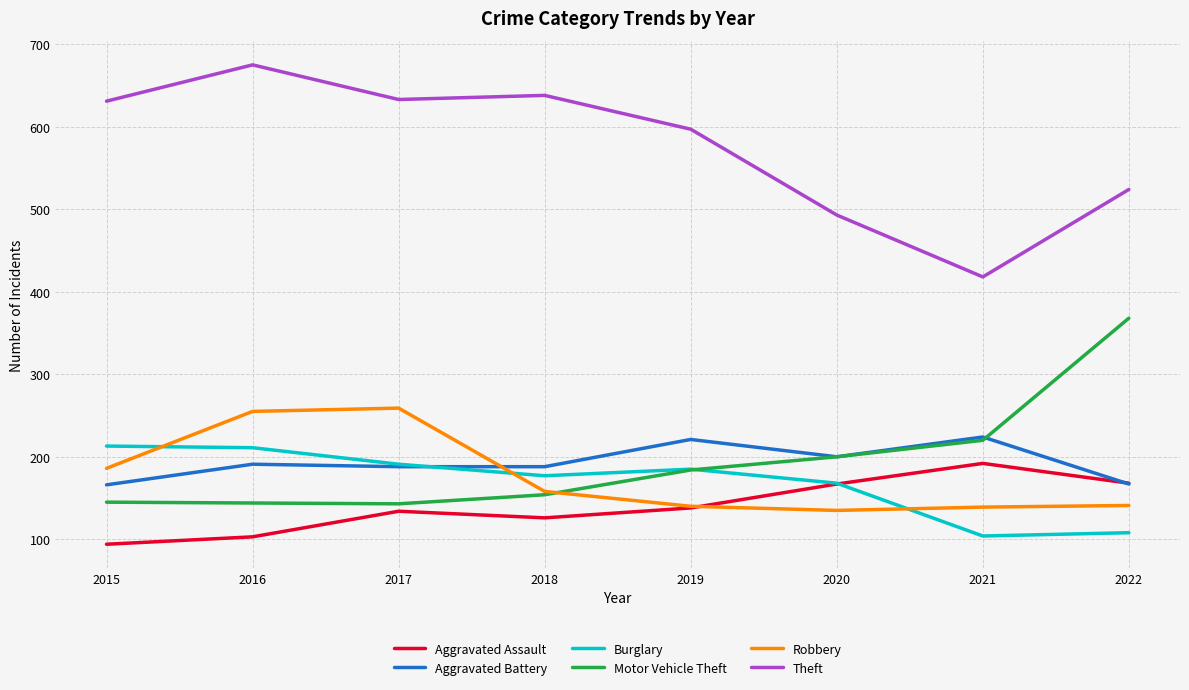

What is the maximum value for Motor Vehicle Theft?

368